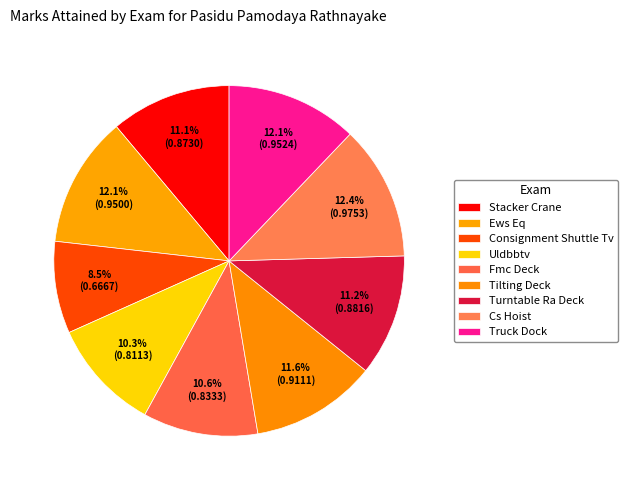

Count the number of slices in the pie.

9